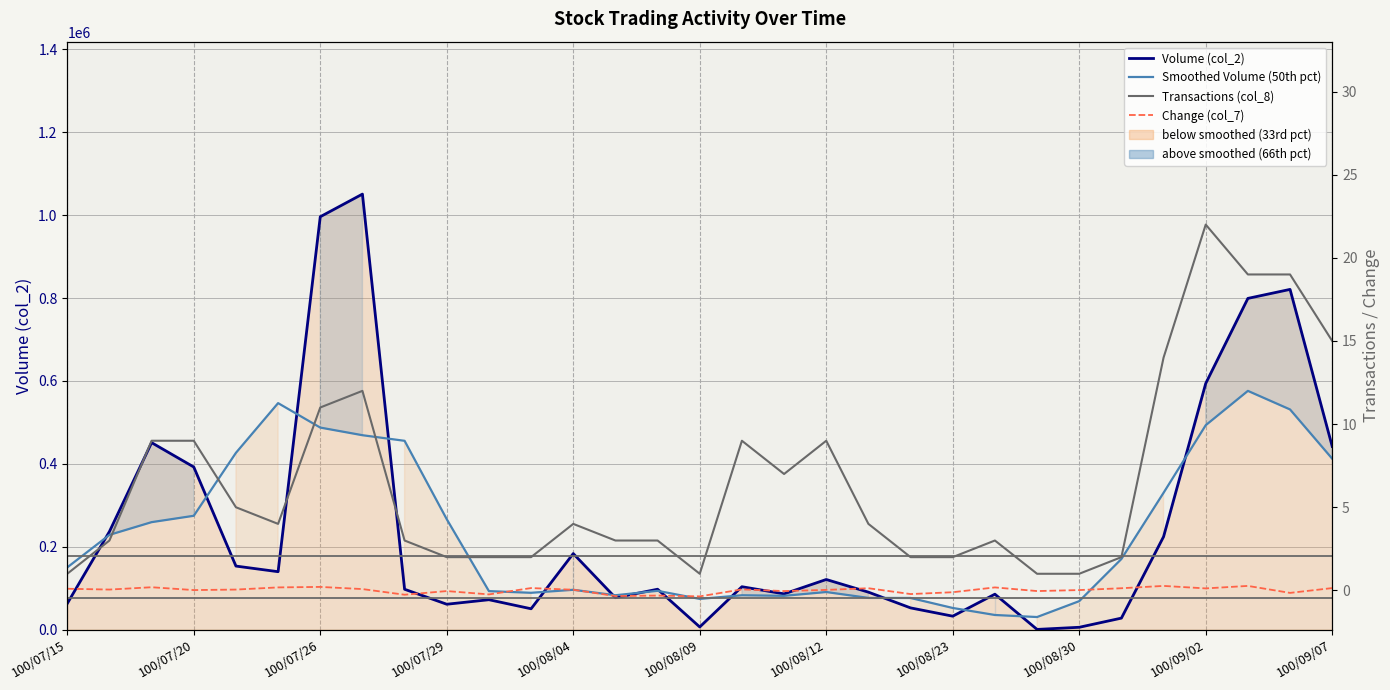

Which series has the largest total across all categories?

Volume (col_2)